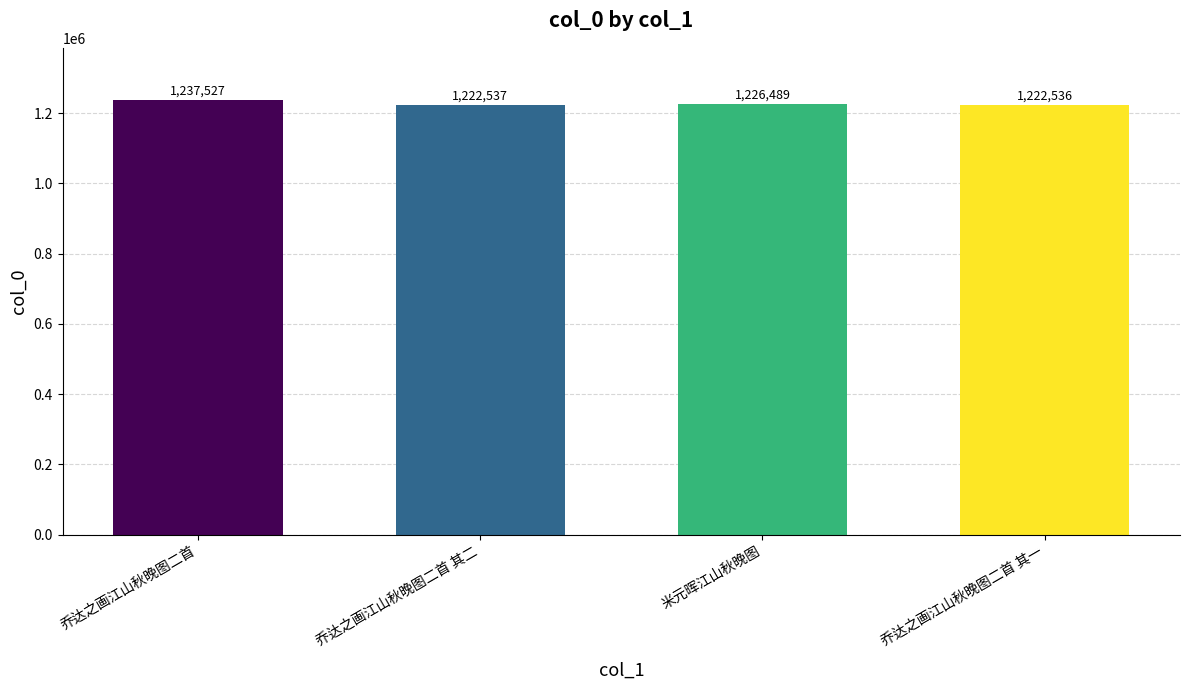

Where does the data first go above 1226489?

乔达之画江山秋晚图二首